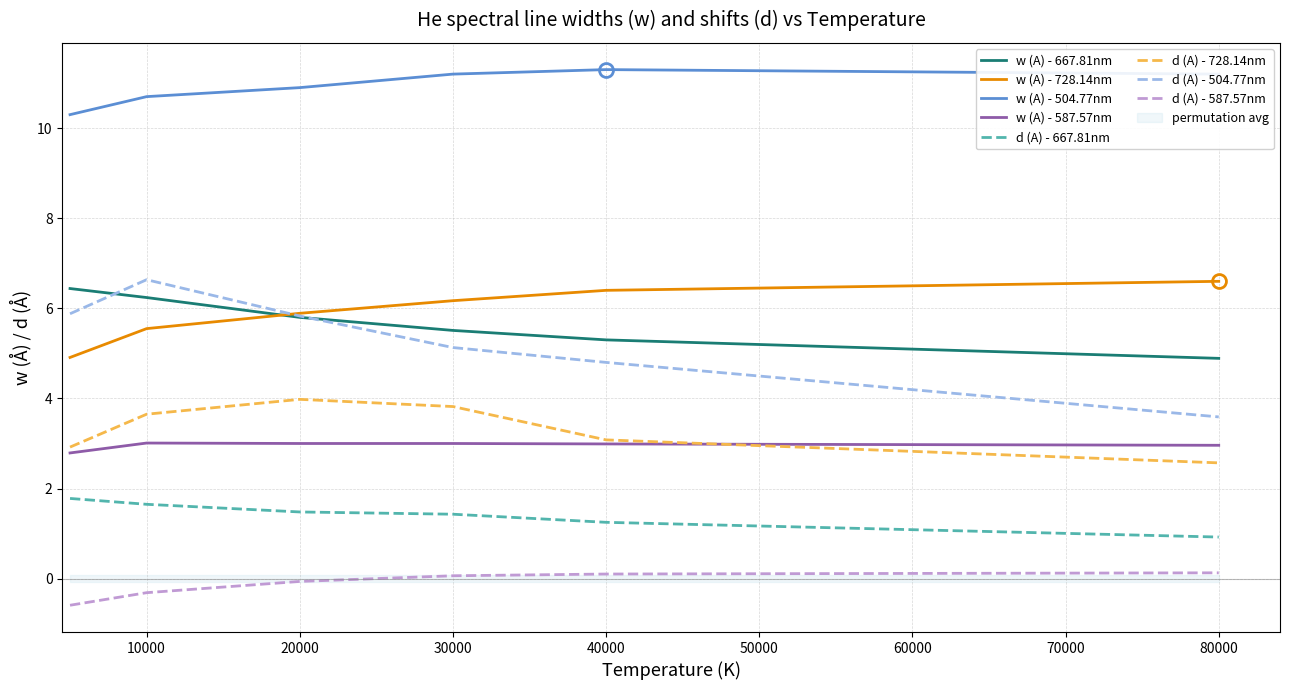

What is the difference between the second highest and second lowest values in the w (A) - 728.14nm series?

0.9